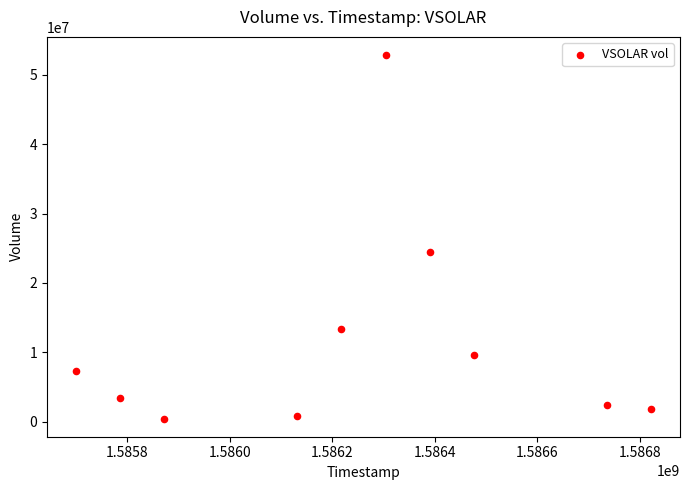

What Y value in the scatter plot is closest to 26649650?

24486900